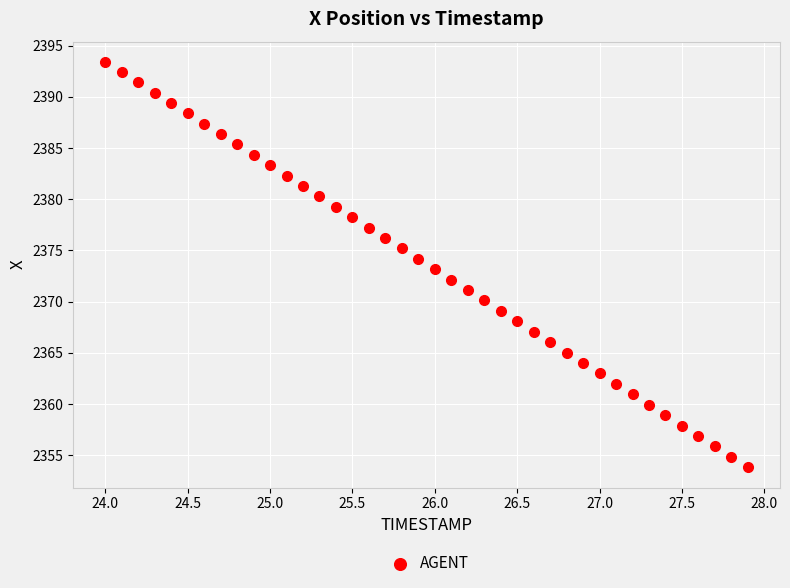

What is the range of X values (max minus min)?

3.9